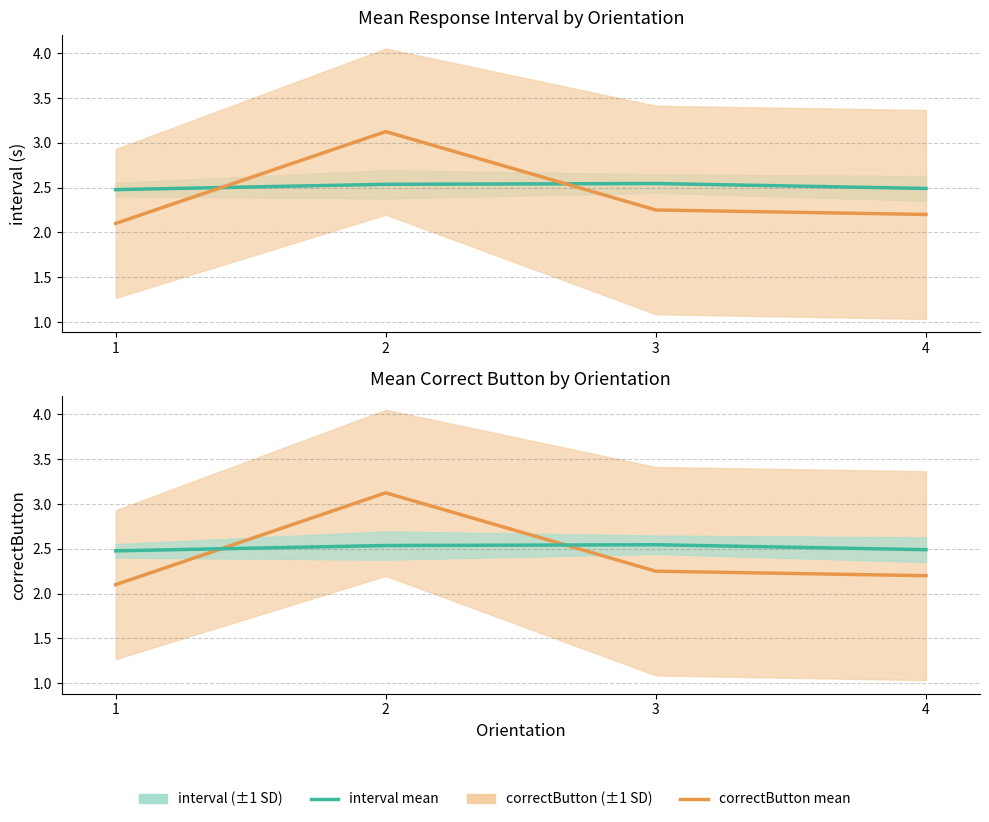

Is the value of interval at 3 greater than the value of correctButton at 4?

Yes